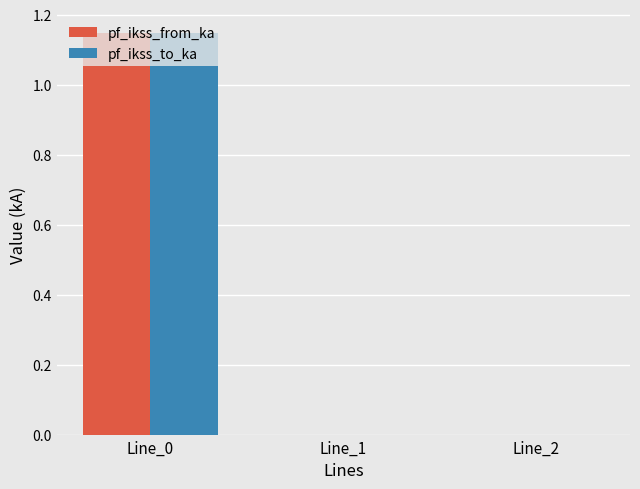

How many categories are shown in the chart?

3